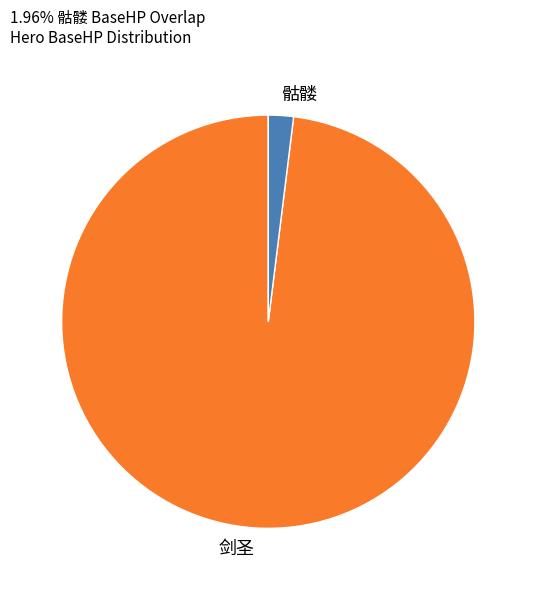

What is the ratio of the value at 剑圣 to the value at 骷髅?

50.0